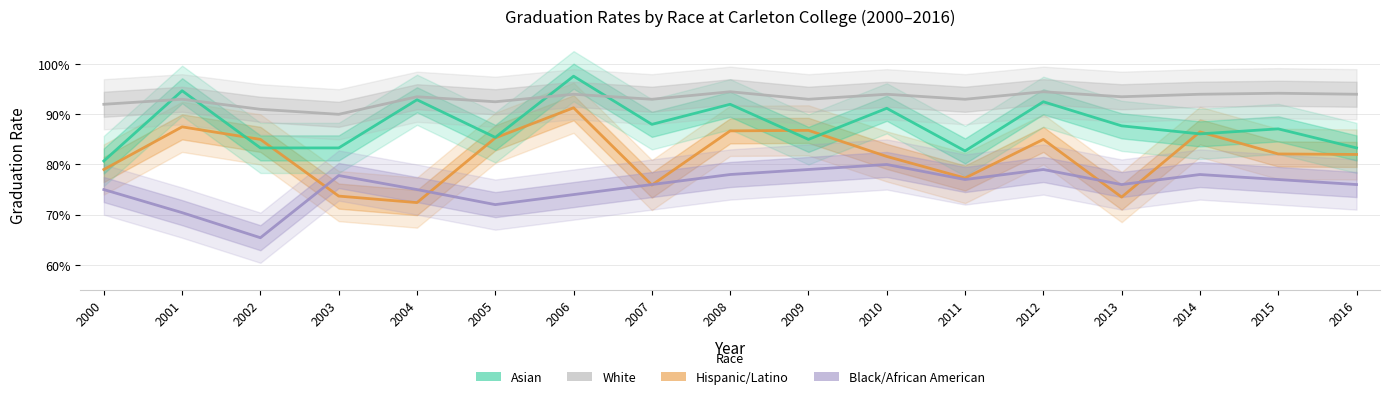

What is the sum of all Hispanic/Latino values?

13.9